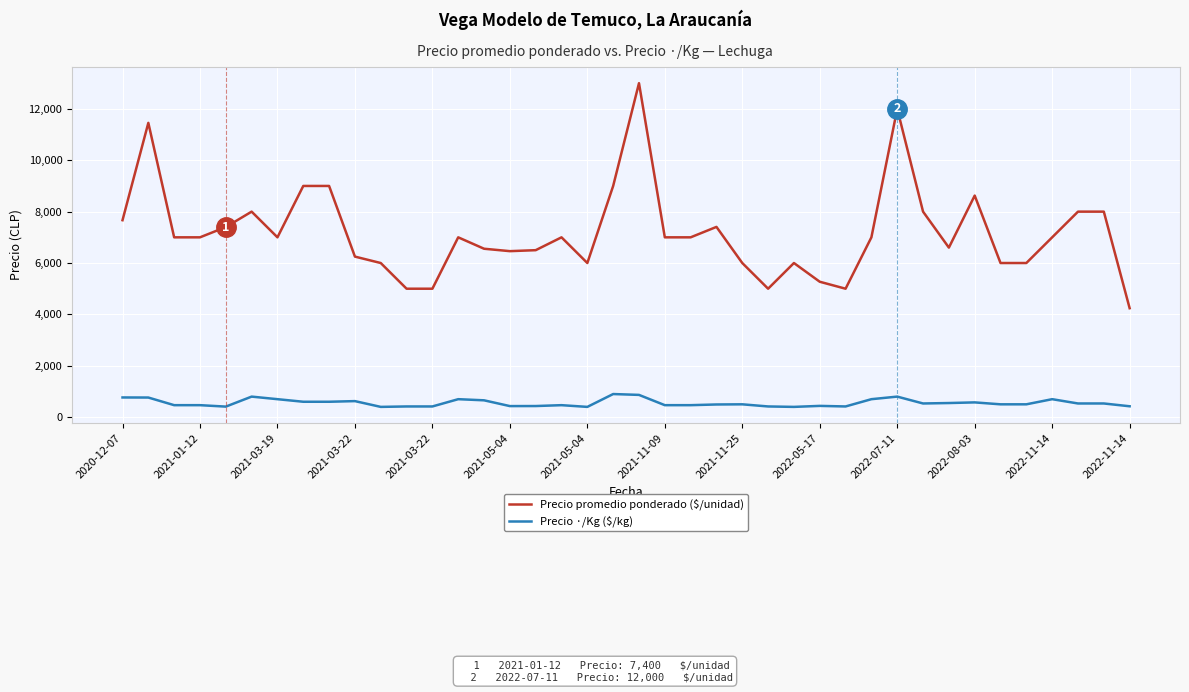

What is the difference between the maximum and minimum values in the Precio promedio ponderado ($/unidad) series?

8759